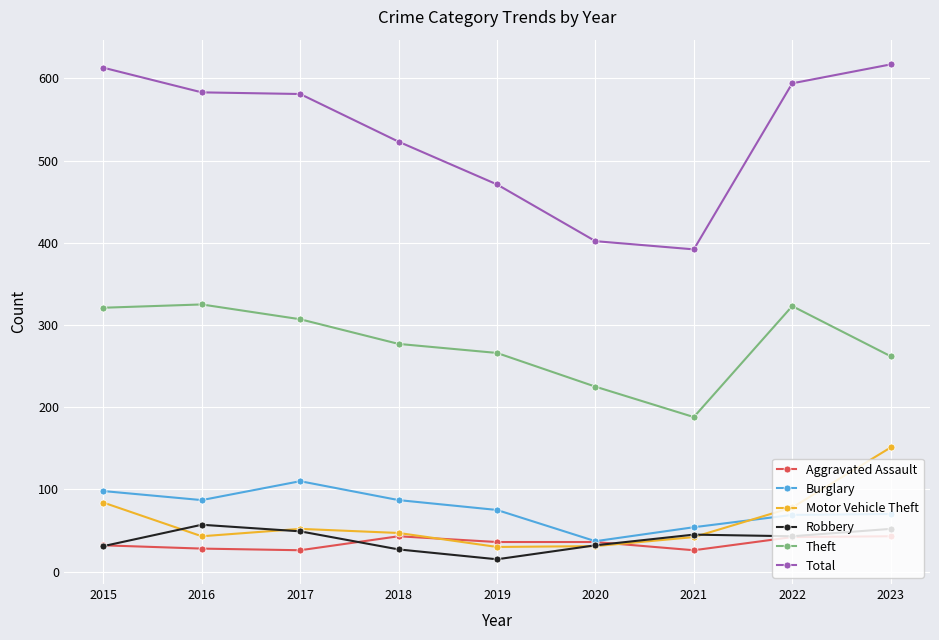

What is the average value of the Theft series?

277